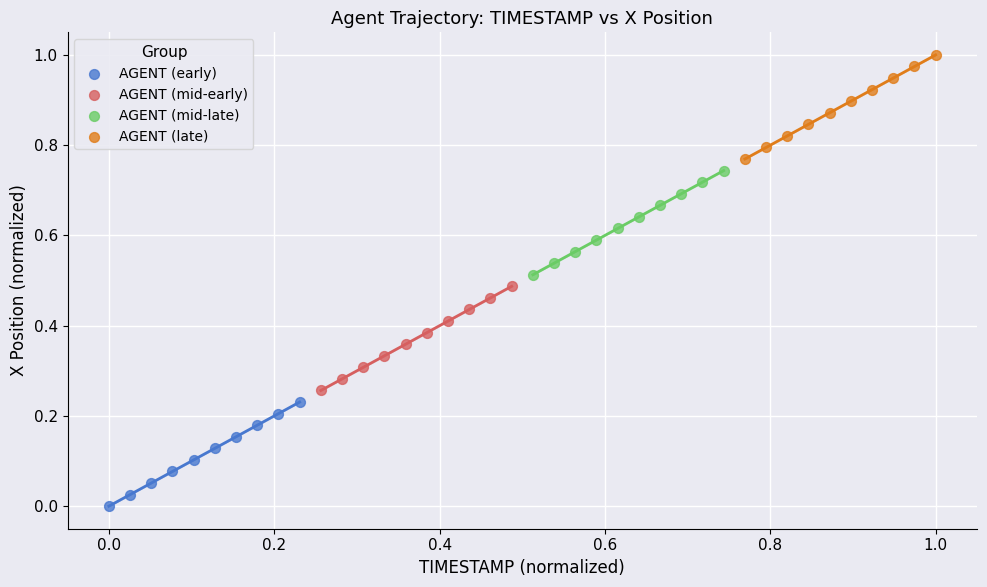

Which series reaches the maximum Y coordinate?

AGENT (late)